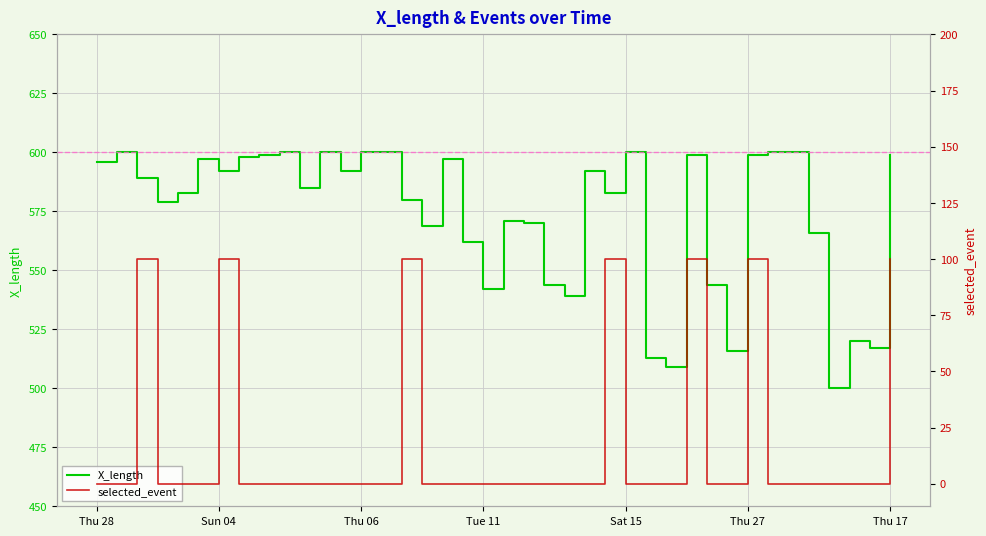

Rank the series by their maximum value, from lowest to highest.

selected_event, X_length